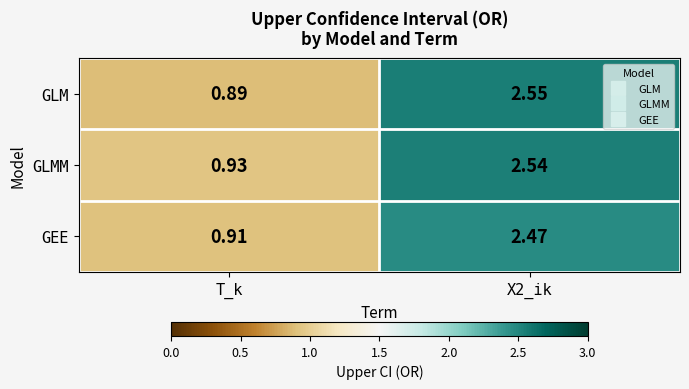

Rank the series by their average value, from lowest to highest.

GEE, GLM, GLMM